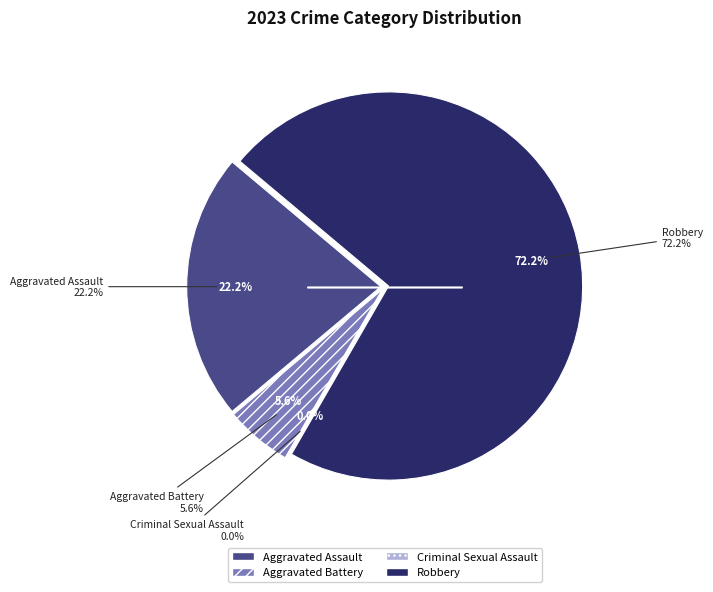

Is it true that Aggravated Battery is 1% of the pie?

False